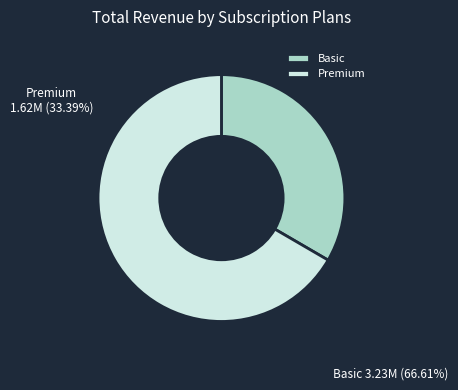

Which category has the biggest portion of the pie?

Premium